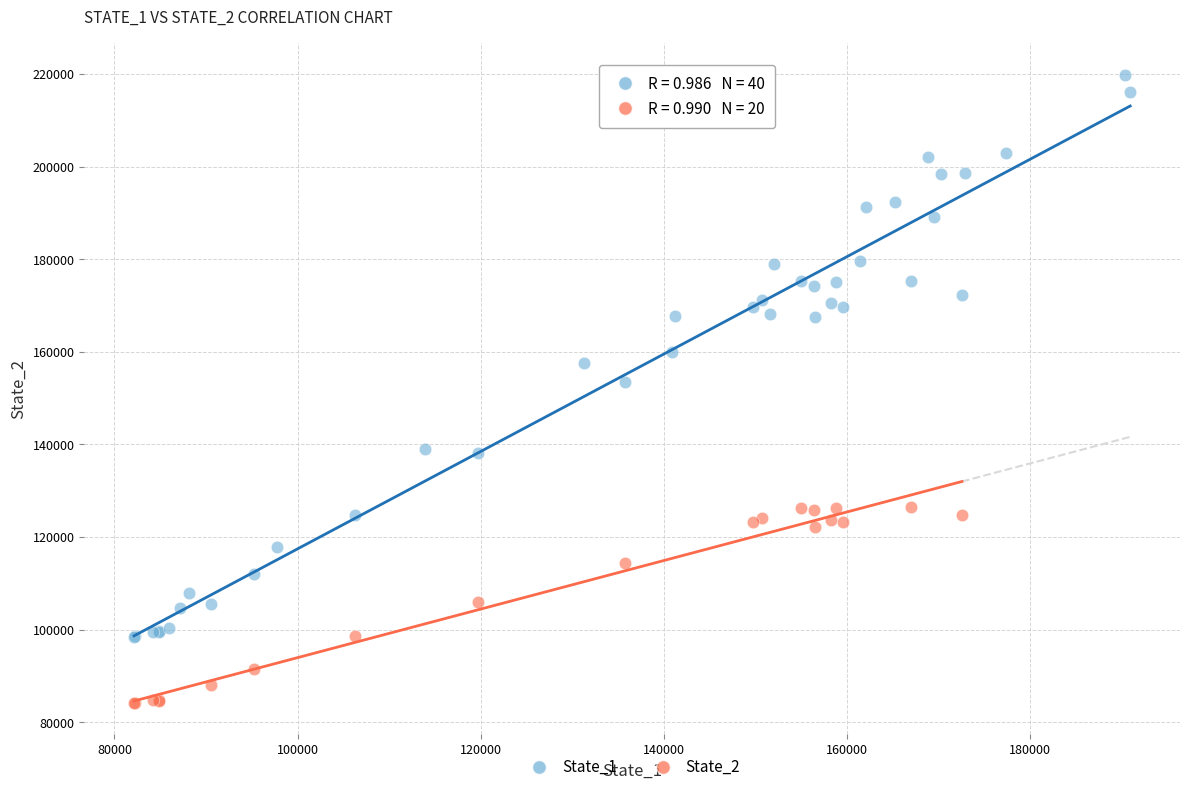

Which series contains the lowest Y value?

State_2